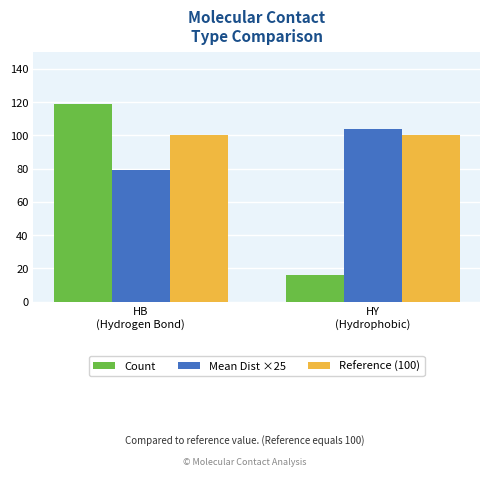

Rank the series at HB
(Hydrogen Bond) from lowest to highest value.

Mean Dist ×25, Reference (100), Count